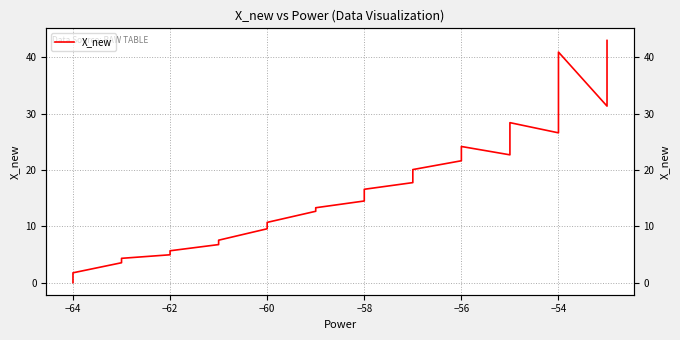

True or false: the data has more than 1 interior local peaks.

True